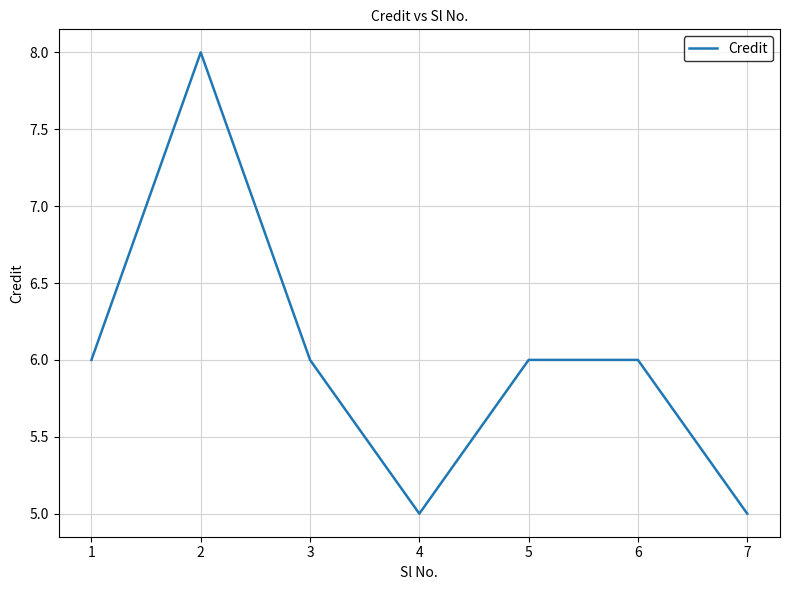

What is the smallest value displayed?

5